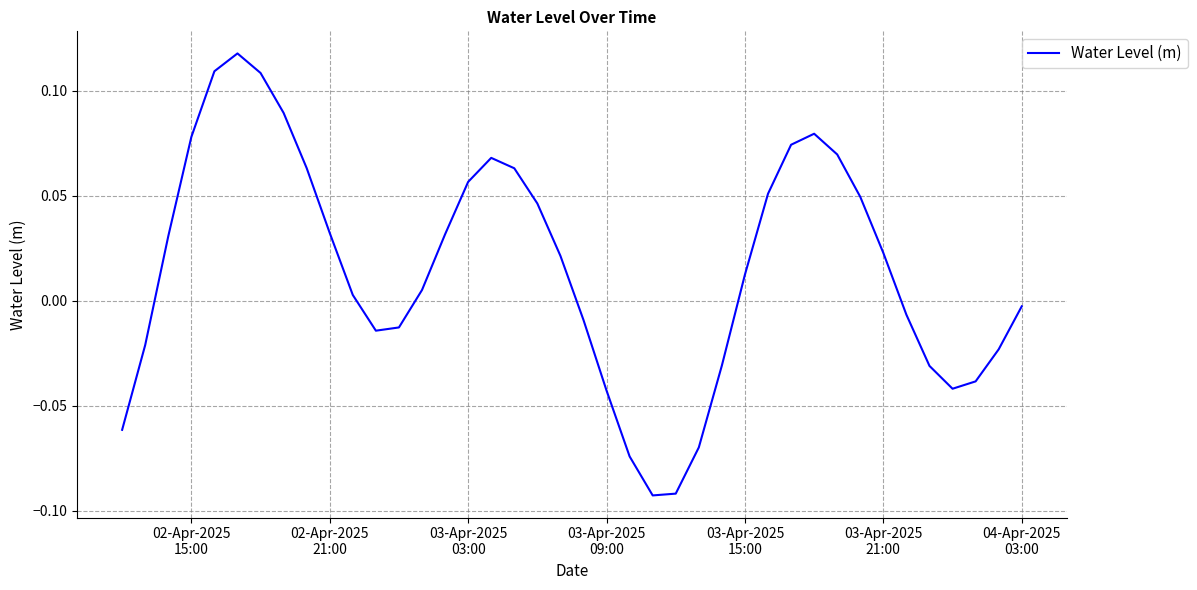

Does the chart display data point markers on the line(s)?

No